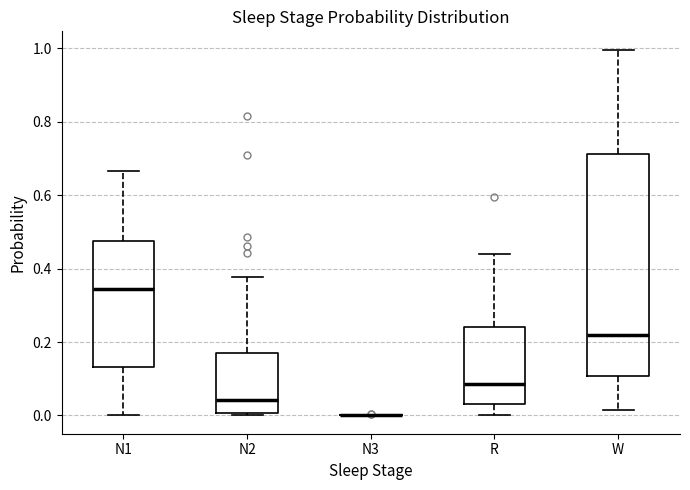

Reading left to right, transcribe this box plot: for each box, give where its median line is, the range the box spans, and where its two whiskers end, as read against the y-axis. The values are not printed on the chart, so give them approximately, as read against the axis.

N1: median 0.34, box 0.14 to 0.48, whiskers 0.00 to 0.66
N2: median 0.04, box 0.00 to 0.16, whiskers 0.00 to 0.38
N3: box collapsed to a line at 0.00, whiskers 0.00 to 0.00
R: median 0.08, box 0.04 to 0.24, whiskers 0.00 to 0.44
W: median 0.22, box 0.10 to 0.72, whiskers 0.02 to 1.00